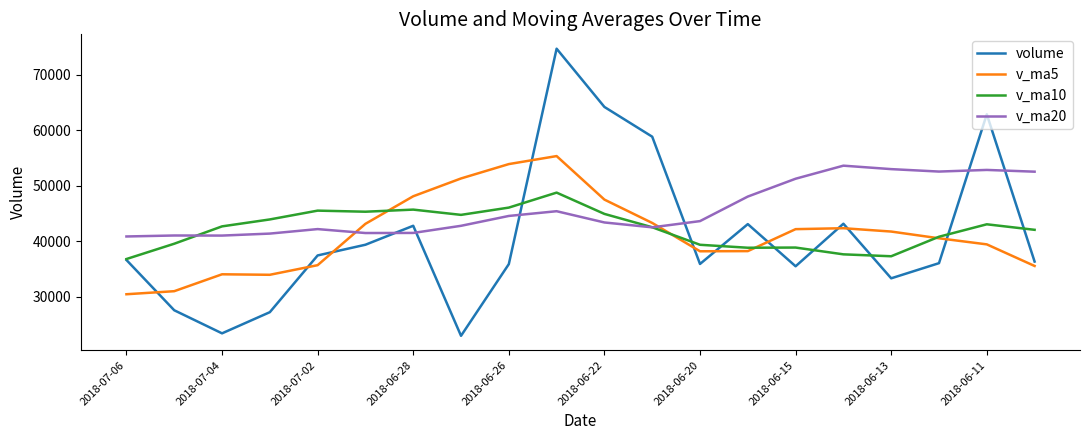

How many values in the volume series exceed 36627?

10